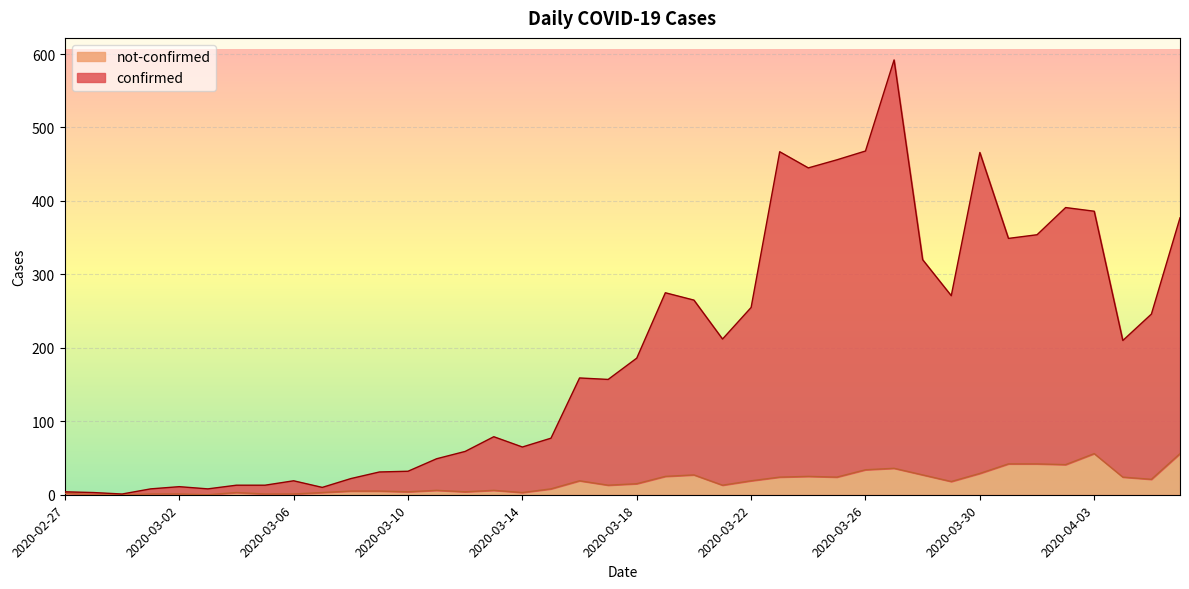

Is the value of not-confirmed at 2020-03-25 greater than the value of confirmed at 2020-03-22?

No